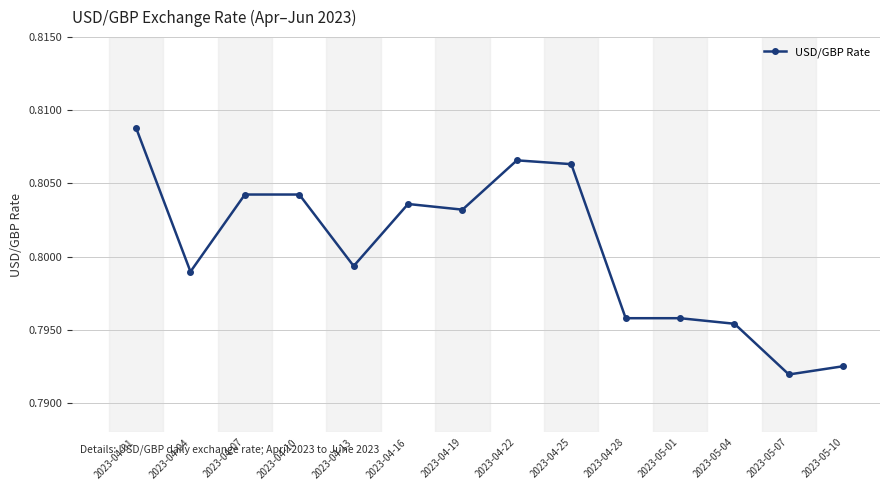

At which label is the value closest to 0?

2023-05-07